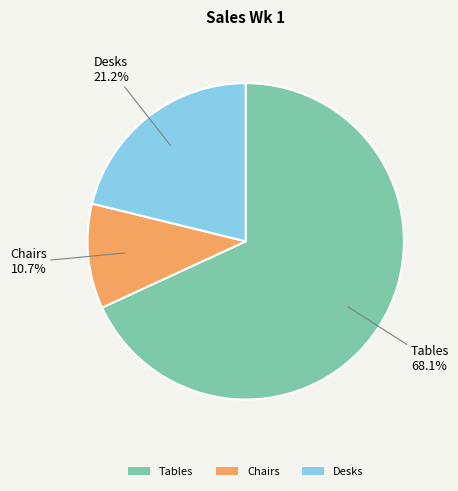

Combined, do Tables and Desks account for over 50%?

Yes